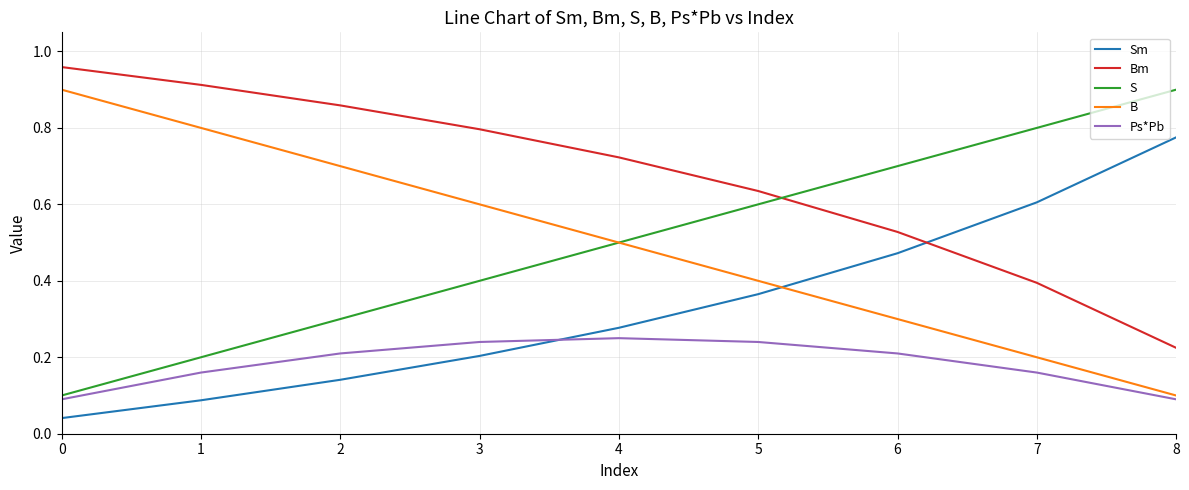

Count the Ps*Pb values in the range 0 to 1.

9